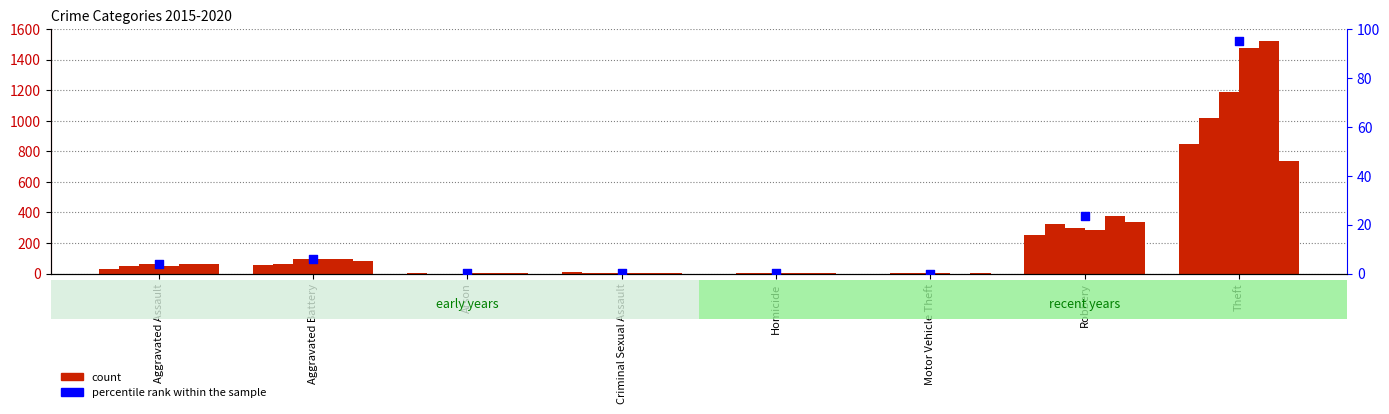

What is the change in value from Aggravated Assault to Theft?

+91.1